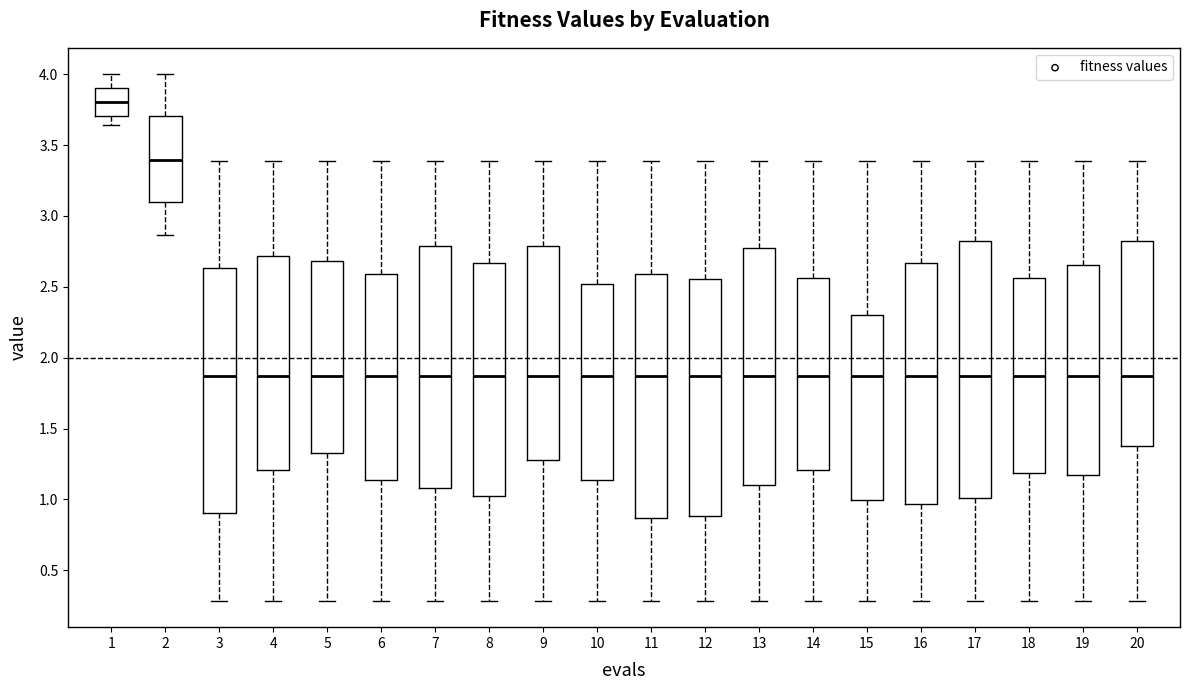

Which box has the highest median line?

1